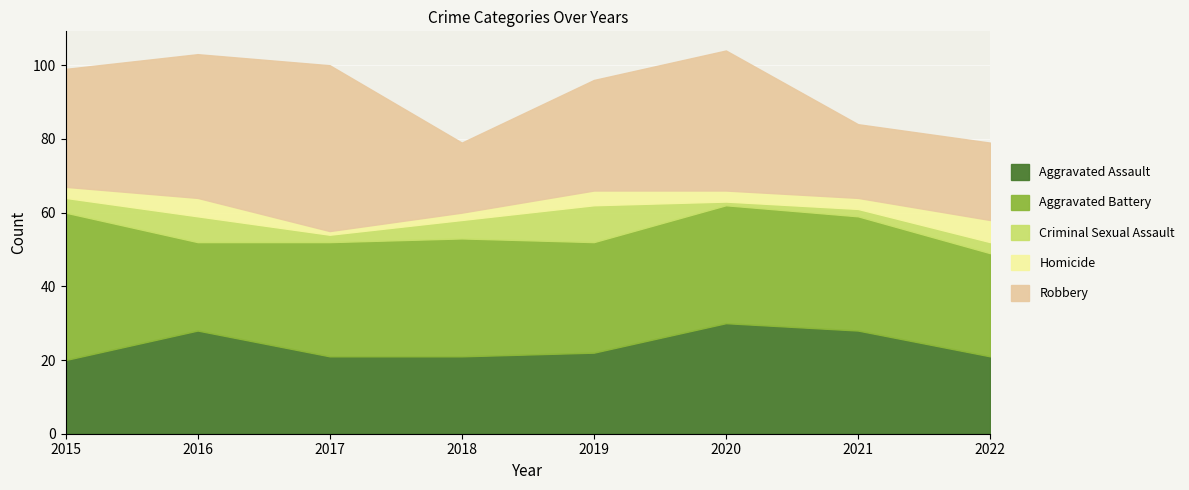

In Aggravated Assault, how many points are higher than both neighbors (excluding endpoints)?

2